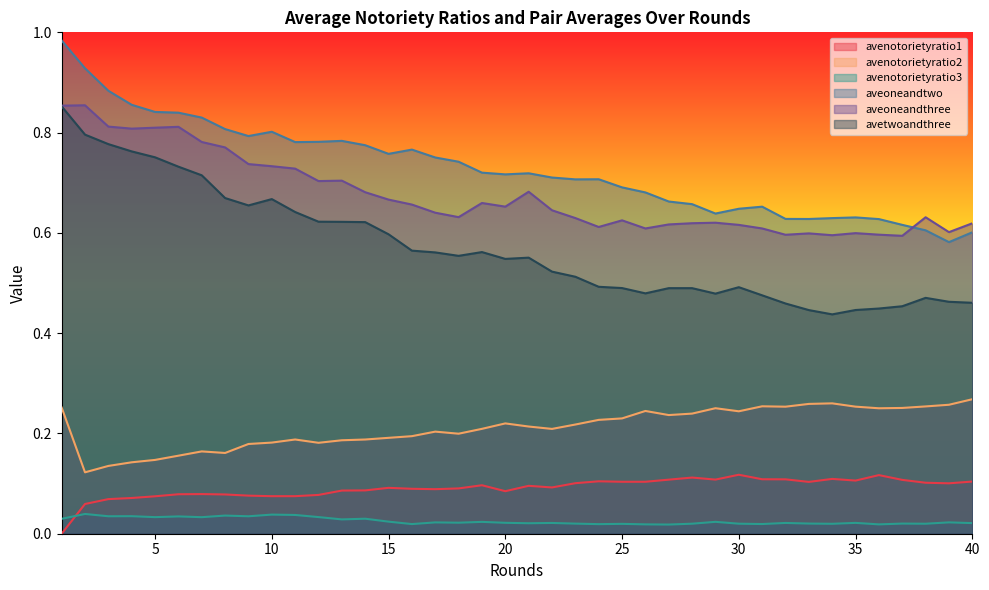

At which category does avenotorietyratio2 reach its first local valley?

2